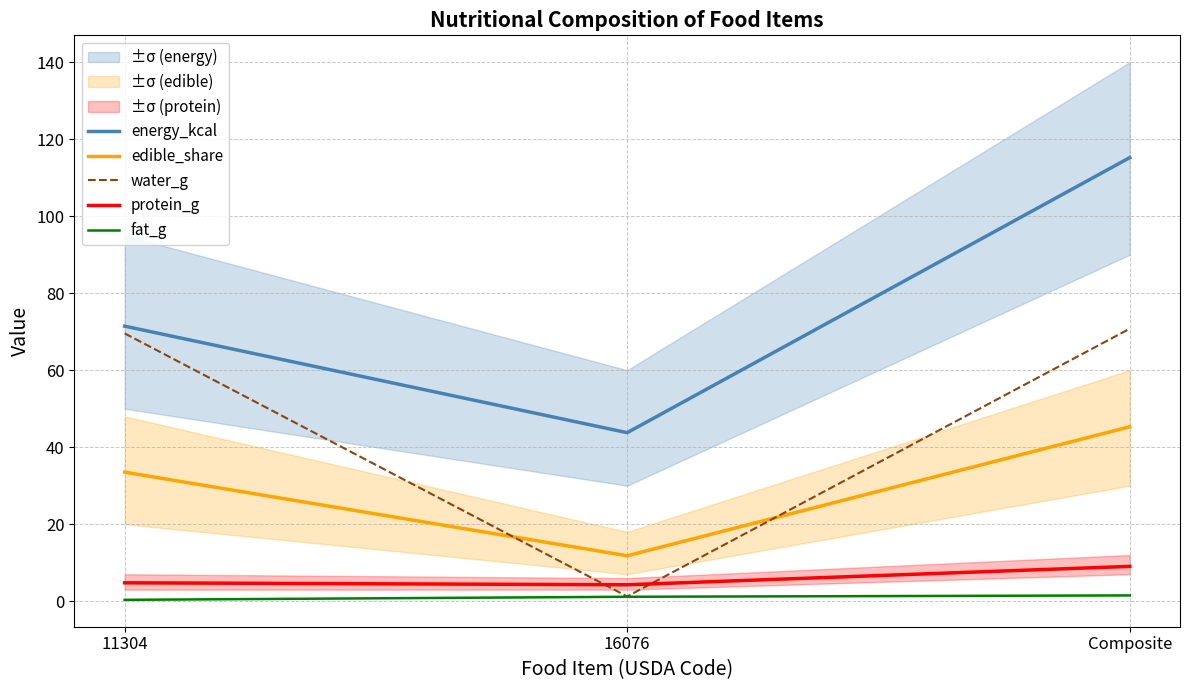

At which category is the sum across all series the highest?

Composite